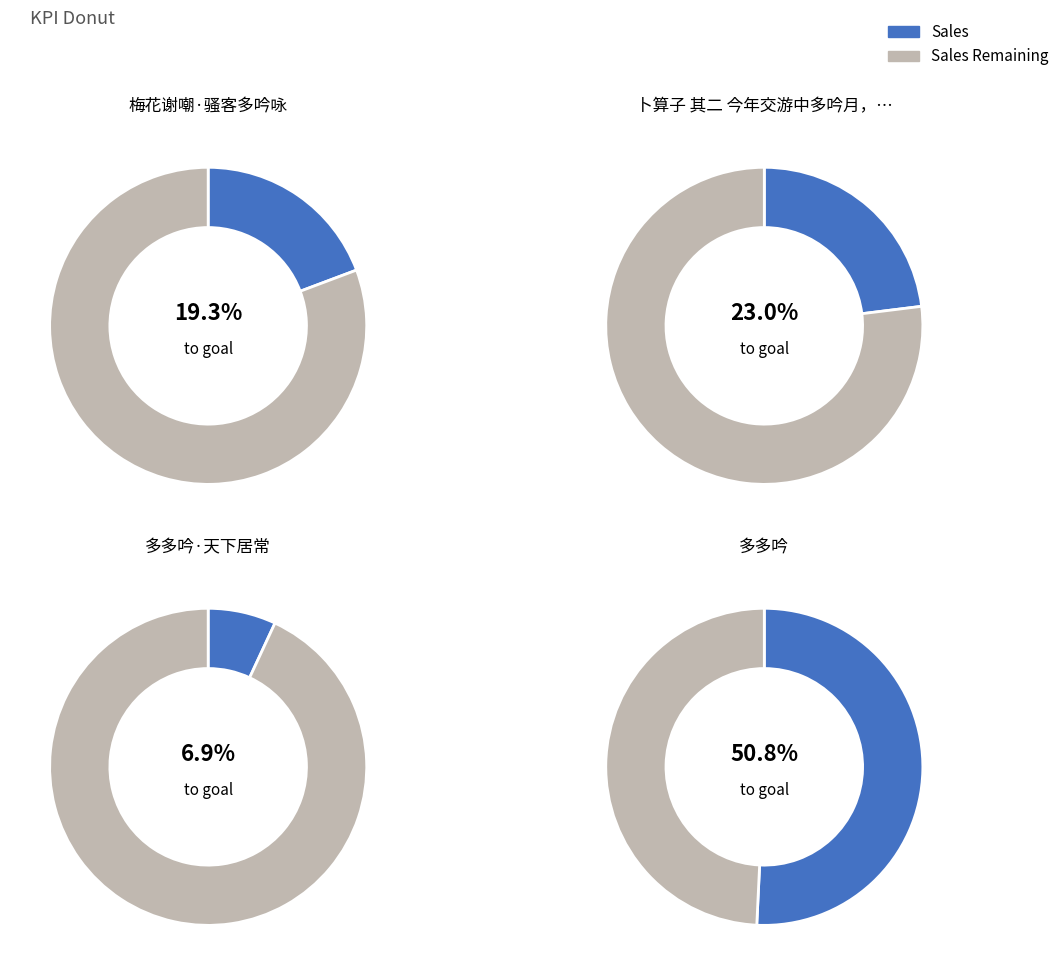

To the nearest percent, what portion does 多多吟·天下居常 represent?

7%